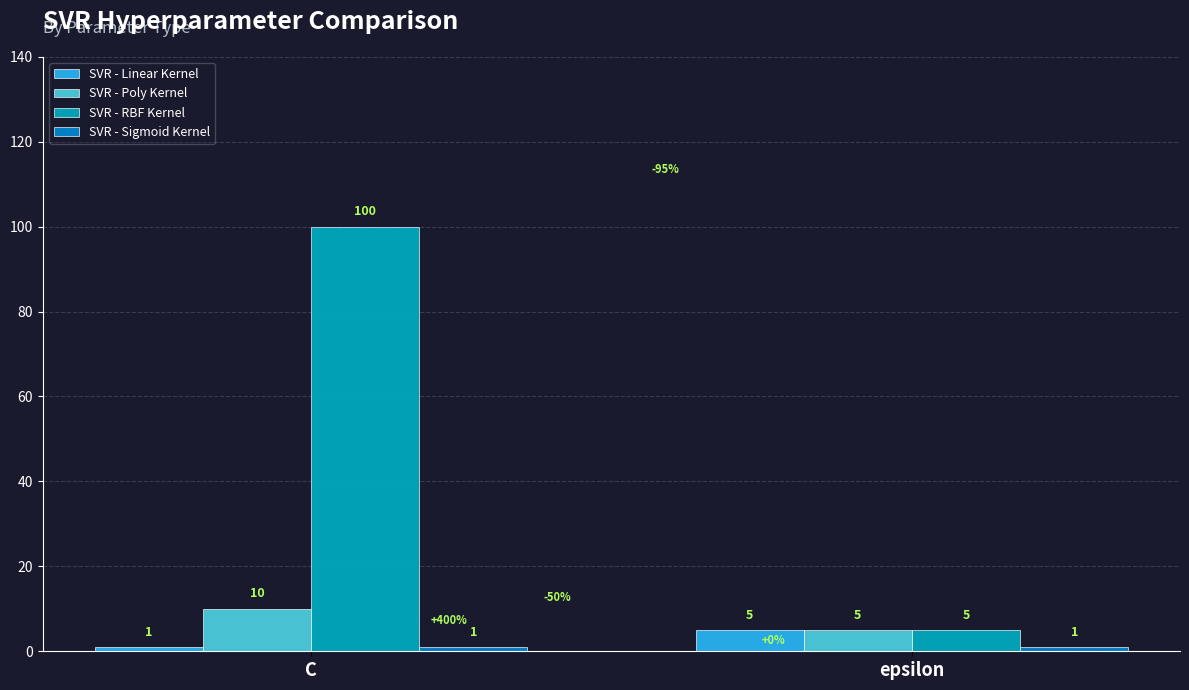

Reading right to left, what are all the values shown in this chart?

SVR - Linear Kernel: 5	1
SVR - Poly Kernel: 5	10
SVR - RBF Kernel: 5	100
SVR - Sigmoid Kernel: 1	1